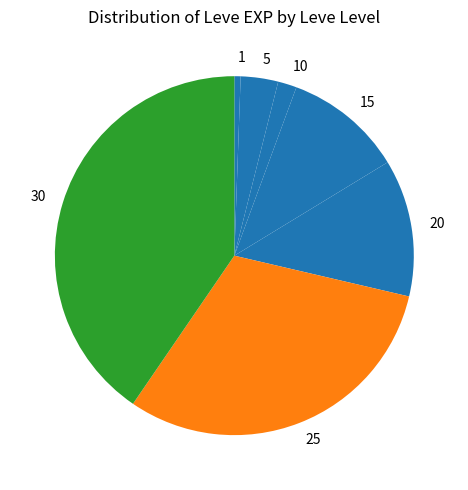

Between 5 and 30, which is larger?

30